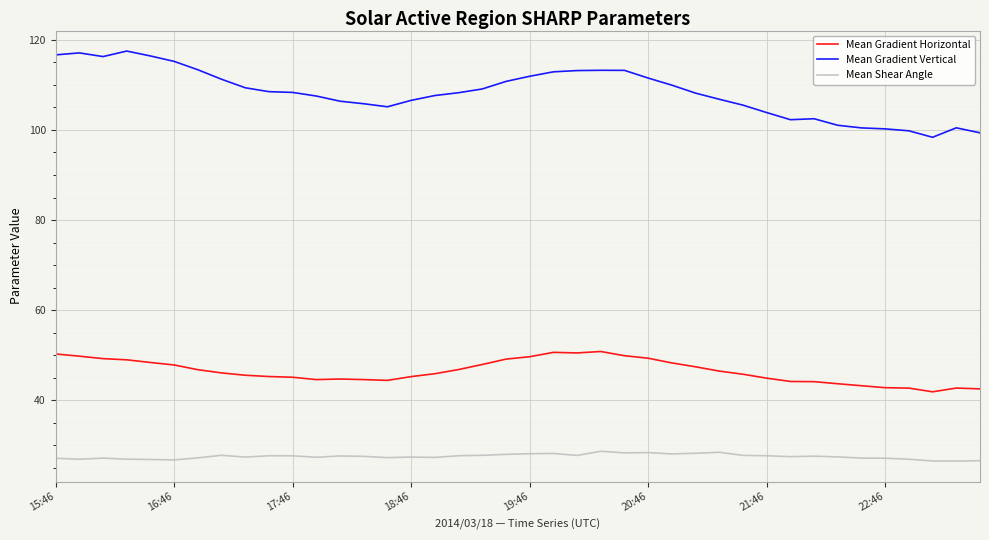

What is the difference between the second highest and second lowest values in the Mean Shear Angle series?

1.9